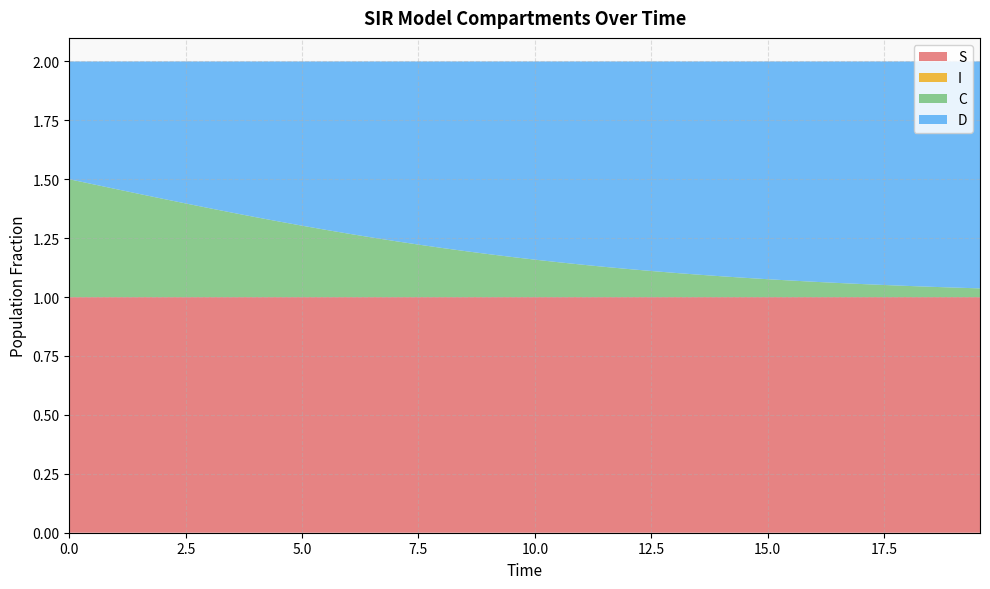

Reading left to right, transcribe all the data shown in this chart.

S: 0=1.0	1=1.0	2=1.0	3=1.0	4=1.0	5=1.0	6=1.0	7=1.0	8=1.0	9=1.0	10=1.0	11=1.0	12=1.0	13=1.0	14=1.0	15=1.0	16=1.0	17=1.0	18=1.0	19=1.0	20=1.0	21=1.0	22=1.0	23=1.0	24=1.0	25=1.0	26=1.0	27=1.0	28=1.0	29=1.0	30=1.0	31=1.0	32=1.0	33=1.0	34=1.0	35=1.0	36=1.0	37=1.0	38=1.0	39=1.0
I: 0=0.0	1=0.0	2=0.0	3=0.0	4=0.0	5=0.0	6=0.0	7=0.0	8=0.0	9=0.0	10=0.0	11=0.0	12=0.0	13=0.0	14=0.0	15=0.0	16=0.0	17=0.0	18=0.0	19=0.0	20=0.0	21=0.0	22=0.0	23=0.0	24=0.0	25=0.0	26=0.0	27=0.0	28=0.0	29=0.0	30=0.0	31=0.0	32=0.0	33=0.0	34=0.0	35=0.0	36=0.0	37=0.0	38=0.0	39=0.0
C: 0=0.5	1=0.5	2=0.5	3=0.4	4=0.4	5=0.4	6=0.4	7=0.4	8=0.3	9=0.3	10=0.3	11=0.3	12=0.3	13=0.3	14=0.2	15=0.2	16=0.2	17=0.2	18=0.2	19=0.2	20=0.2	21=0.1	22=0.1	23=0.1	24=0.1	25=0.1	26=0.1	27=0.1	28=0.1	29=0.1	30=0.1	31=0.1	32=0.1	33=0.1	34=0.1	35=0.1	36=0.0	37=0.0	38=0.0	39=0.0
D: 0=0.5	1=0.5	2=0.5	3=0.6	4=0.6	5=0.6	6=0.6	7=0.6	8=0.7	9=0.7	10=0.7	11=0.7	12=0.7	13=0.7	14=0.8	15=0.8	16=0.8	17=0.8	18=0.8	19=0.8	20=0.8	21=0.9	22=0.9	23=0.9	24=0.9	25=0.9	26=0.9	27=0.9	28=0.9	29=0.9	30=0.9	31=0.9	32=0.9	33=0.9	34=0.9	35=0.9	36=1.0	37=1.0	38=1.0	39=1.0